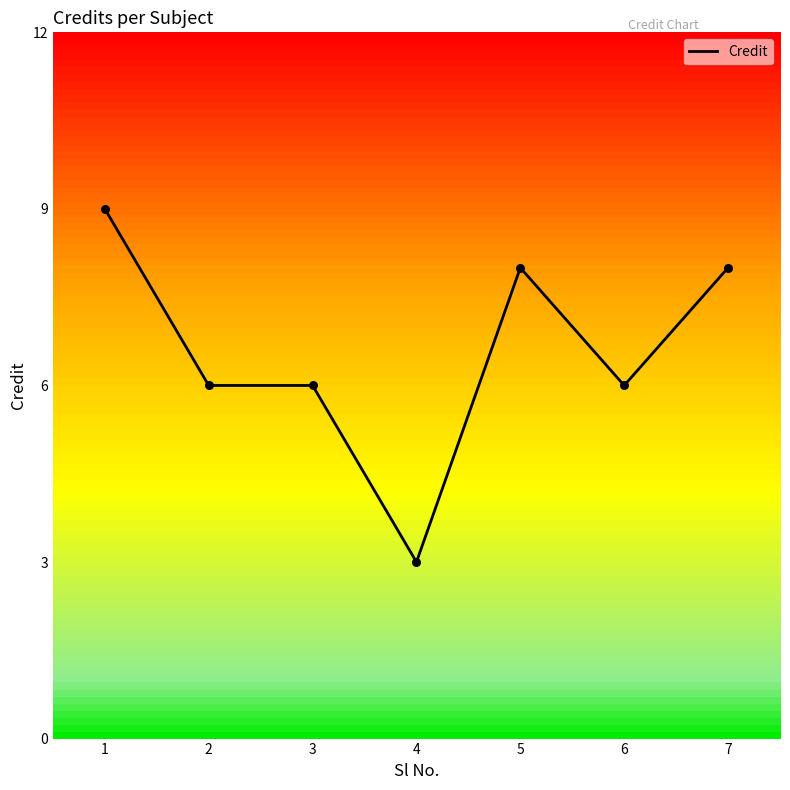

Approximately how many times larger is the value at 2 compared to 1?

0.7